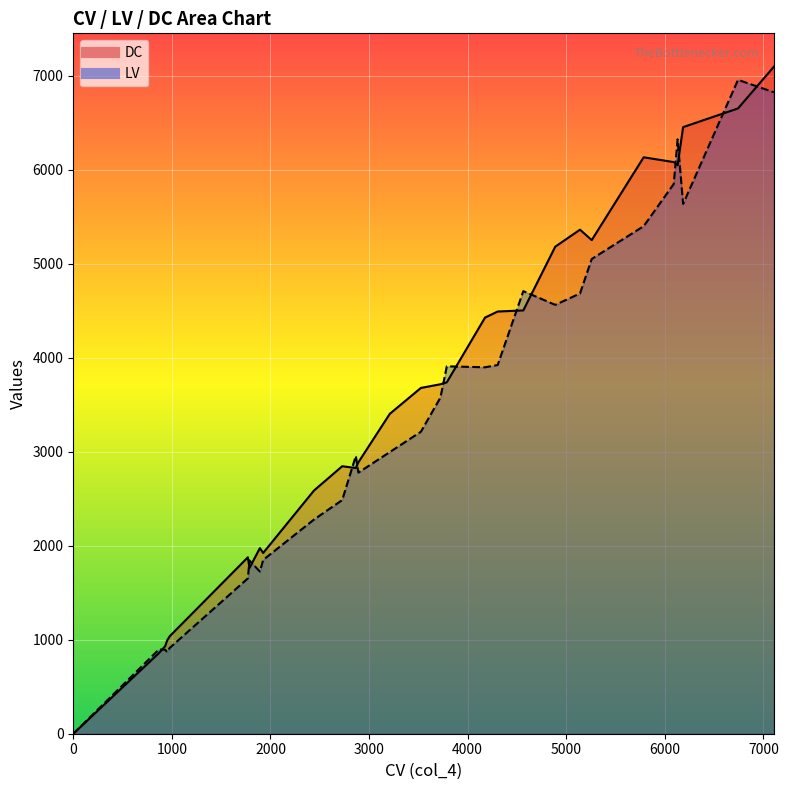

Reading left to right, transcribe all the data shown in this chart.

DC: 0=0	953=994	1893=1975	2728=2846	3526=3679	4305=4492	5140=5363	6186=6454	0=0	931=930	1926=1923	2892=2888	3724=3718	5259=5252	6091=6082	7107=7097	0=0	869=858	1787=1763	2866=2827	3789=3739	4565=4504	6130=6048	6743=6653	0=0	978=1037	1771=1877	2442=2588	3211=3404	4177=4428	4889=5182	5786=6133
LV: 0=0	953=868	1893=1725	2728=2486	3526=3213	4305=3923	5140=4684	6186=5637	0=0	931=894	1926=1849	2892=2778	3724=3576	5259=5051	6091=5849	7107=6825	0=0	869=897	1787=1844	2866=2956	3789=3909	4565=4709	6130=6324	6743=6957	0=0	978=913	1771=1653	2442=2279	3211=2997	4177=3899	4889=4563	5786=5400
CV: 0=0	953=953	1893=1893	2728=2728	3526=3526	4305=4305	5140=5140	6186=6186	0=0	931=931	1926=1926	2892=2892	3724=3724	5259=5259	6091=6091	7107=7107	0=0	869=869	1787=1787	2866=2866	3789=3789	4565=4565	6130=6130	6743=6743	0=0	978=978	1771=1771	2442=2442	3211=3211	4177=4177	4889=4889	5786=5786